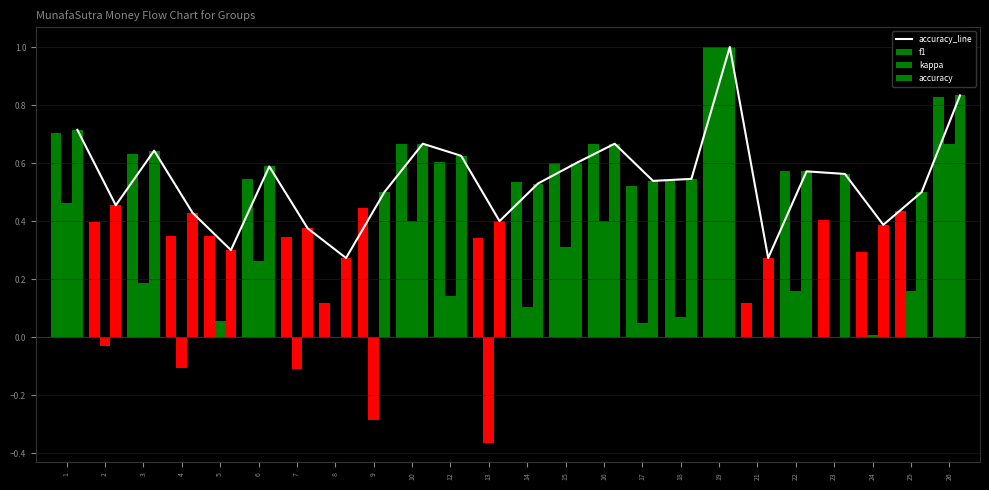

Which series has the largest total across all categories?

accuracy_line